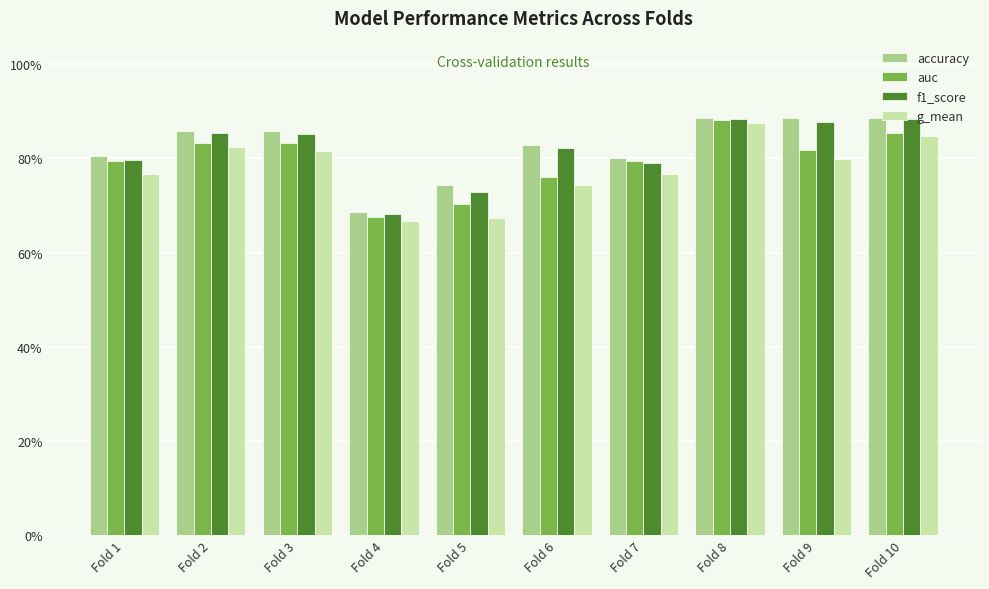

Are the bars horizontal?

No